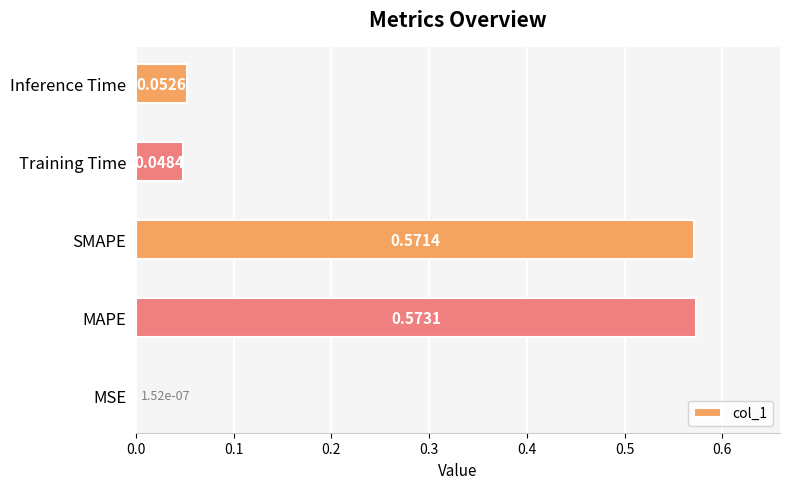

Where is the data nearest to the value 0?

MSE